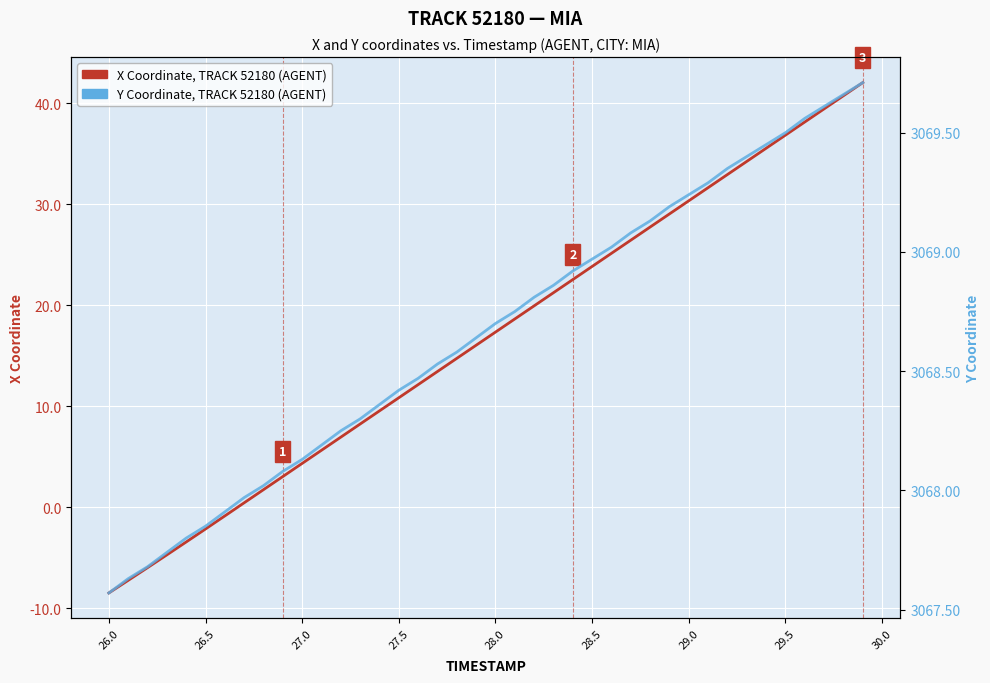

Is this an area chart (filled region under the line)?

No